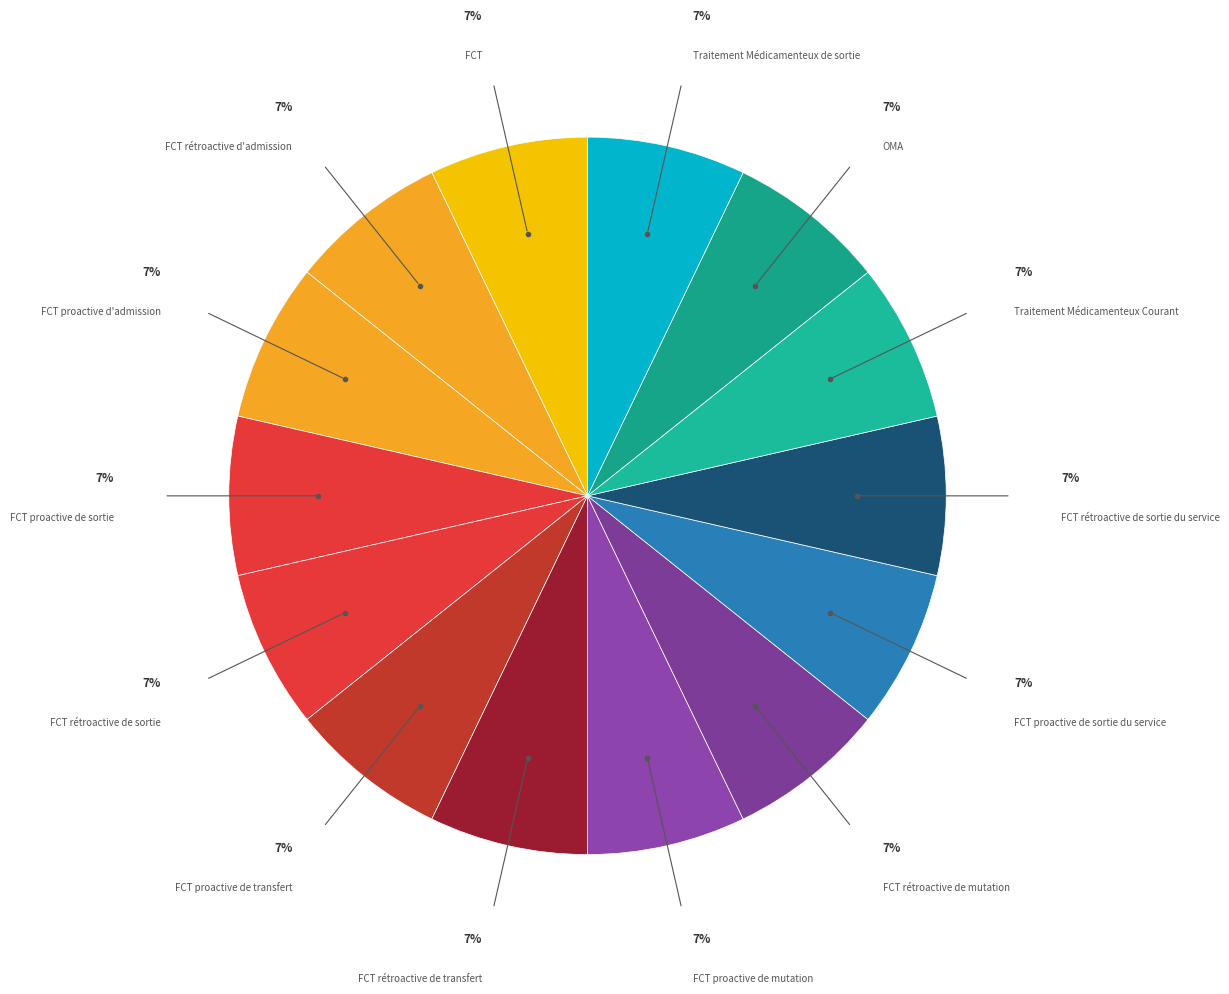

Count the number of slices in the pie.

14